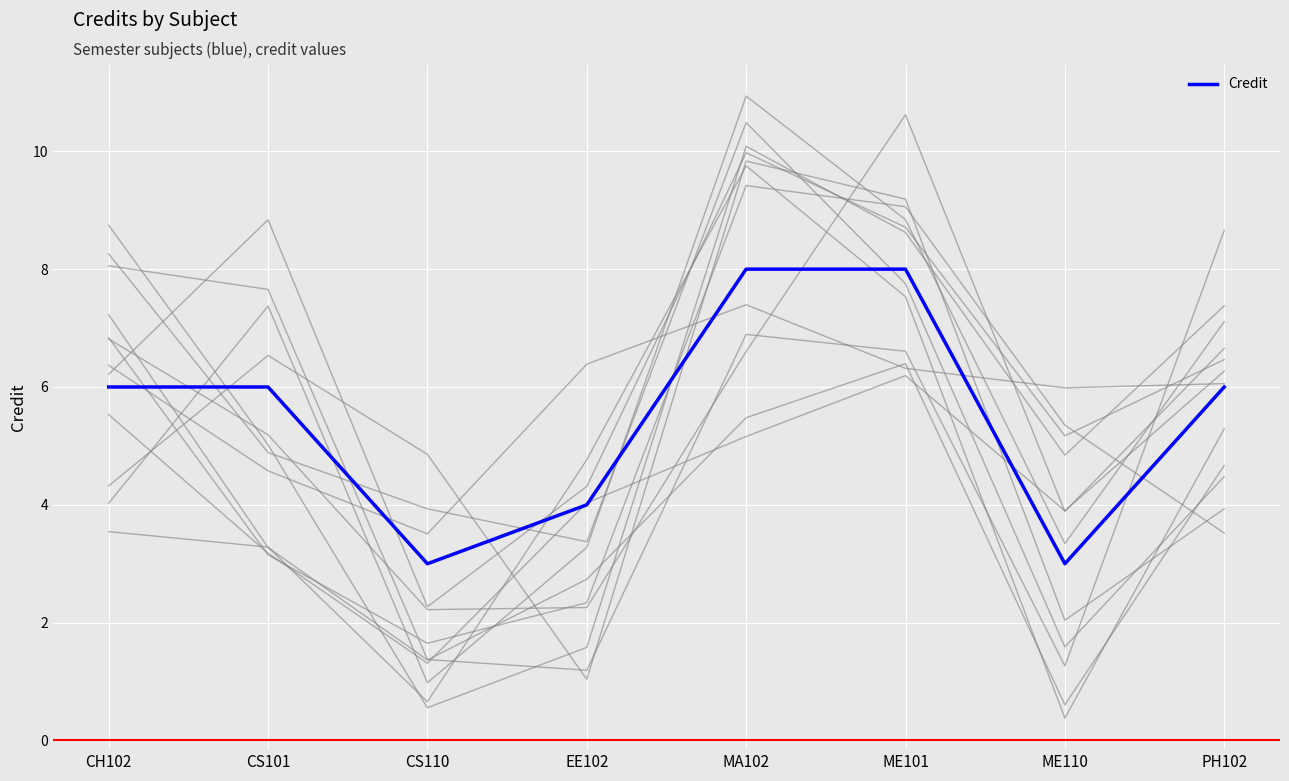

True or false: the data shows 9 at CH102.

False